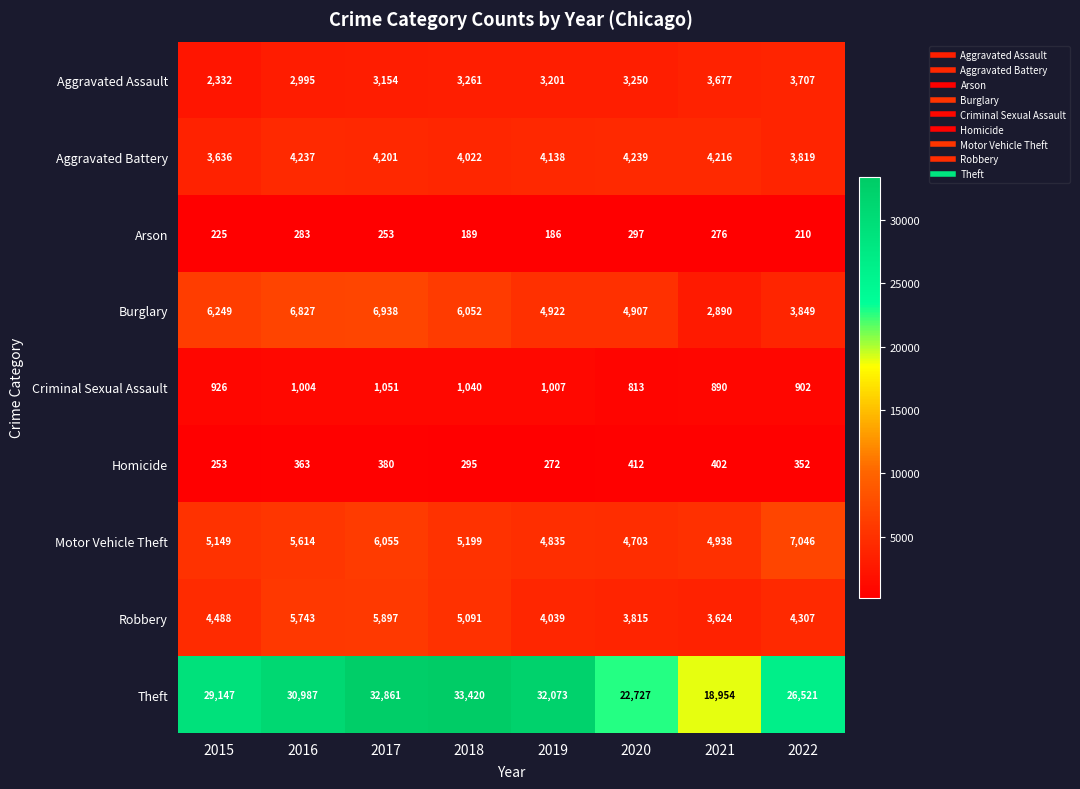

At which label does Aggravated Assault first exceed 3250?

2018